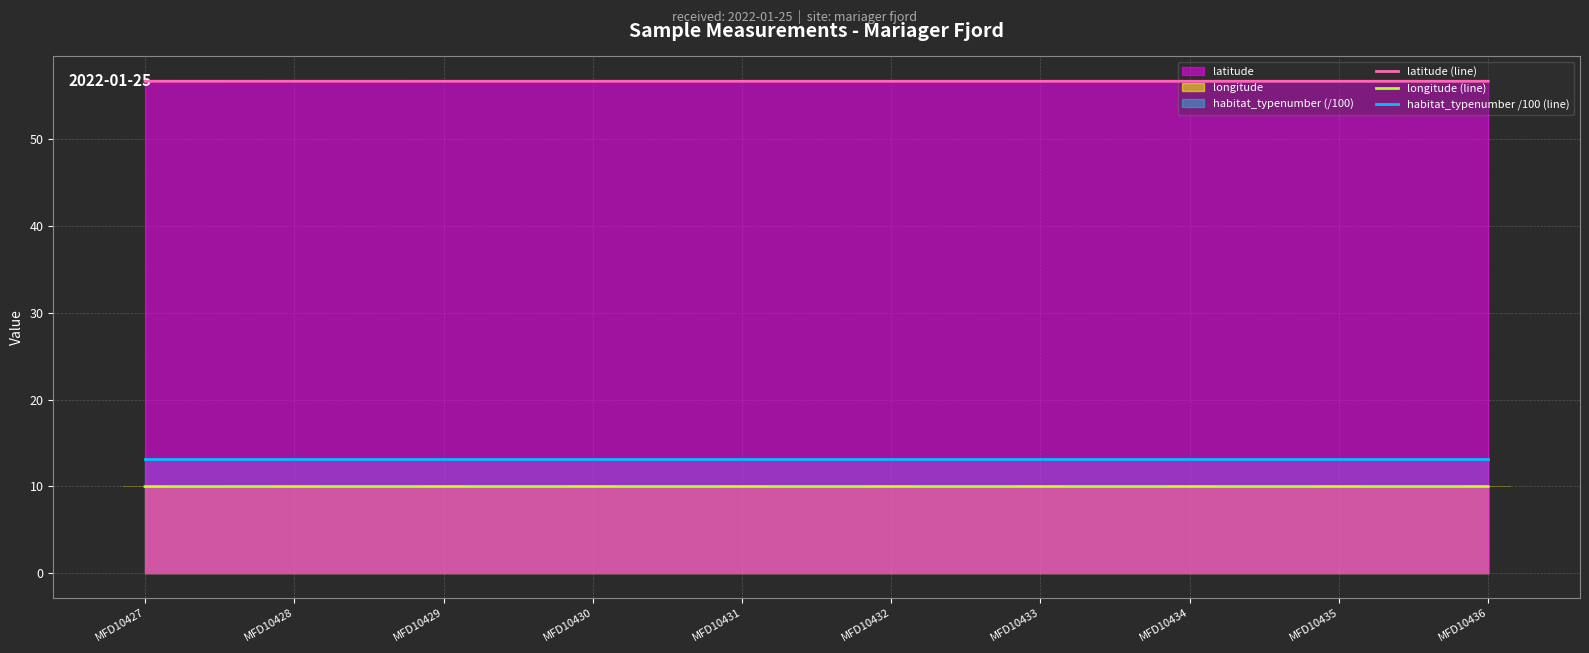

How many groups of bars are there?

10